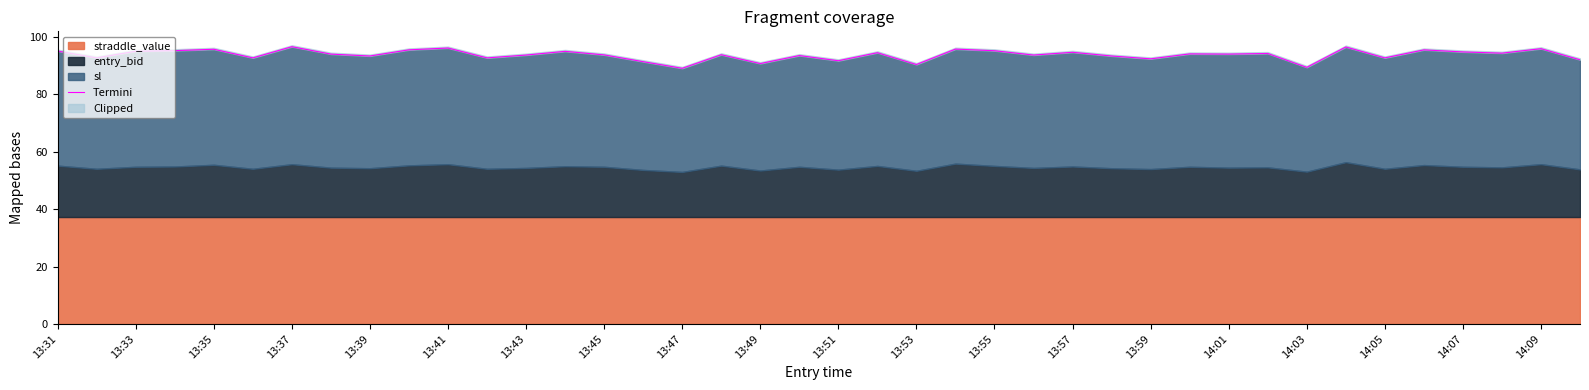

What is the value of the 37th point from the left?

94.8